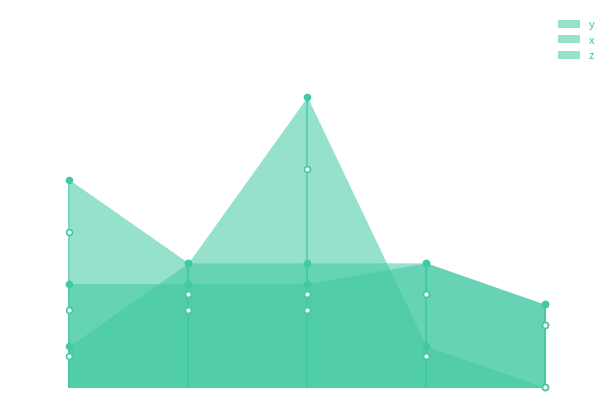

At how many categories does at least one series exceed 0?

5